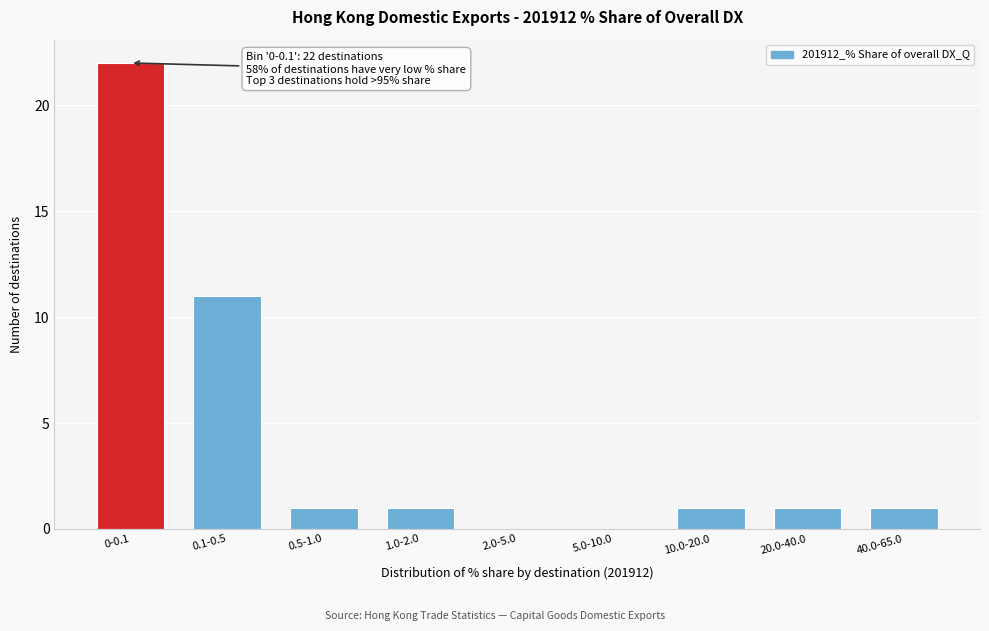

Reading right to left, transcribe all the data shown in this chart.

40.0-65.0=1	20.0-40.0=1	10.0-20.0=1	5.0-10.0=0	2.0-5.0=0	1.0-2.0=1	0.5-1.0=1	0.1-0.5=11	0-0.1=22